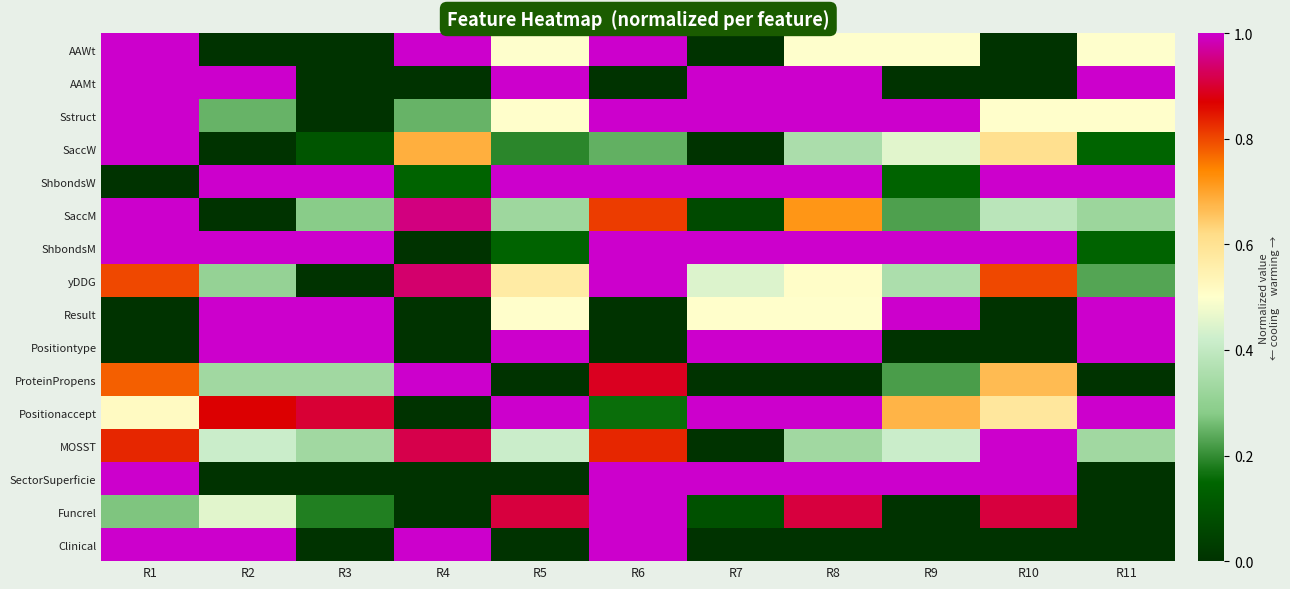

What is the difference between the highest and lowest values at R4?

1.0